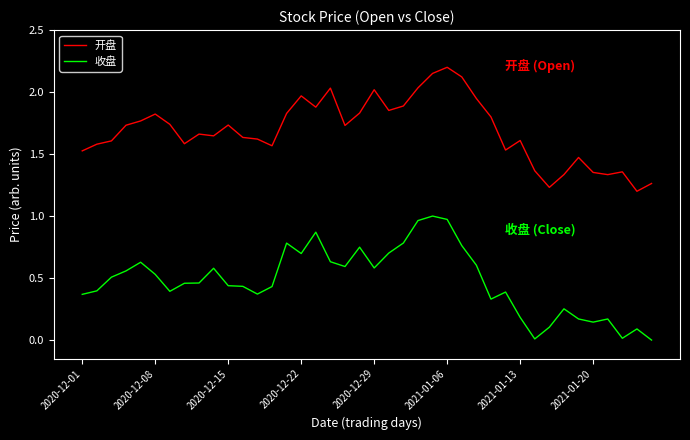

True or false: 收盘 and 开盘 cross at least once.

False